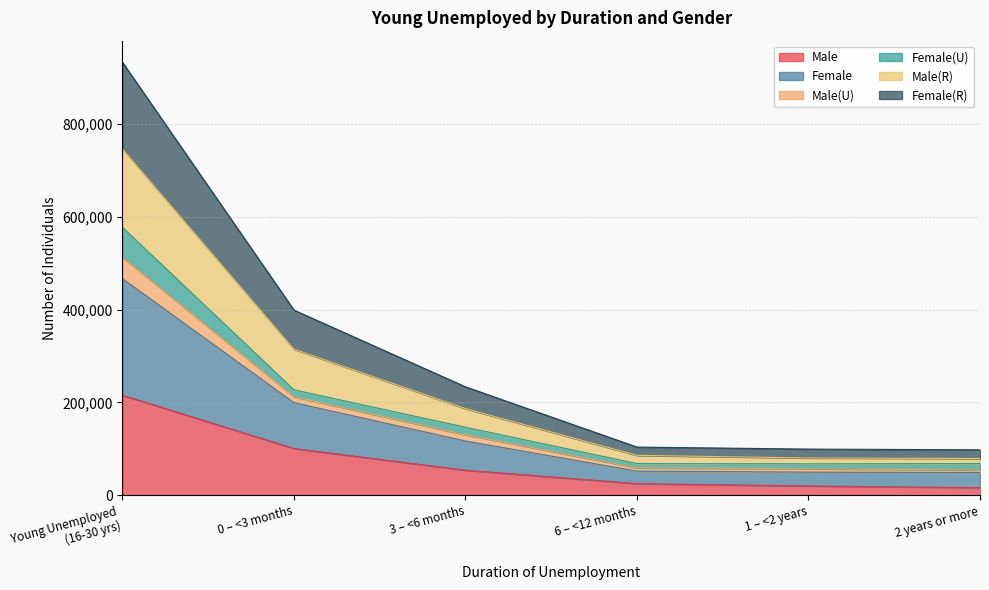

At which label is Male closest to 115758?

0 – <3 months